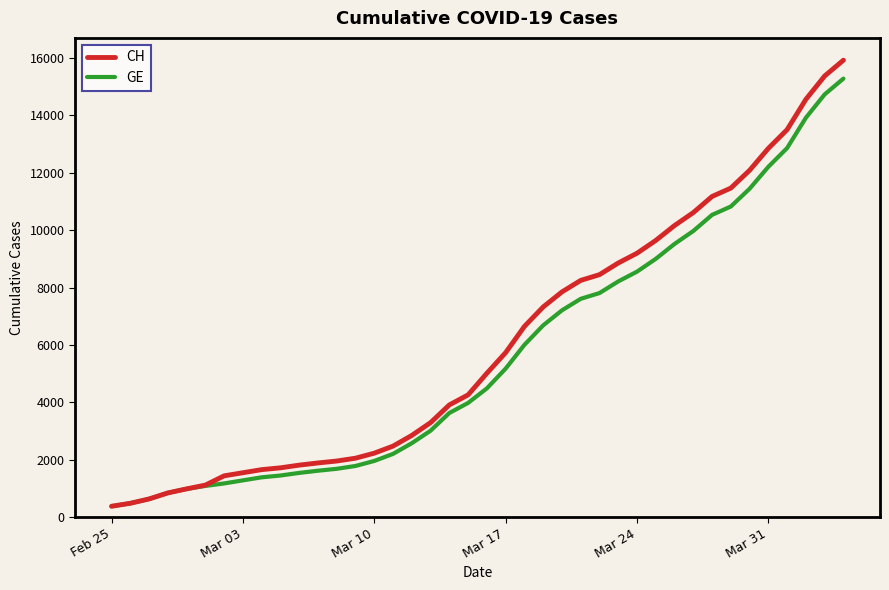

Which series has the widest spread of values?

CH